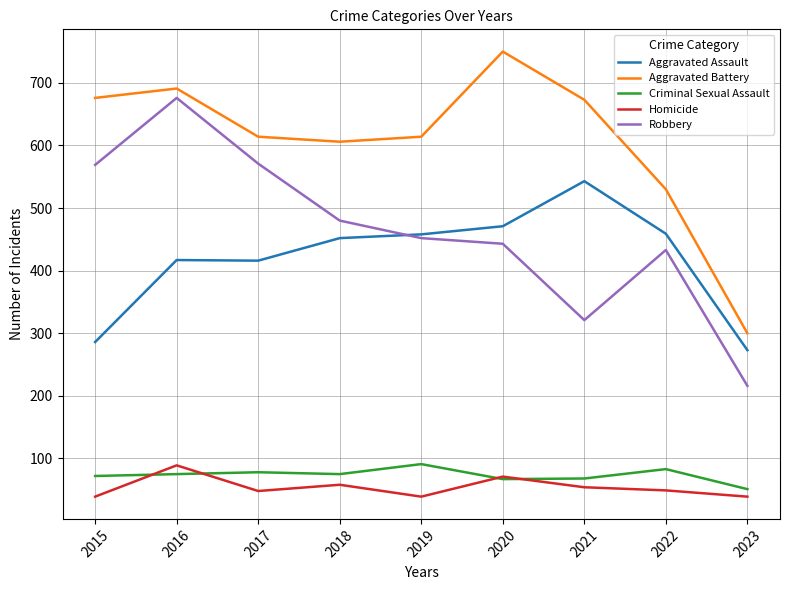

True or false: Homicide and Robbery cross at least once.

False